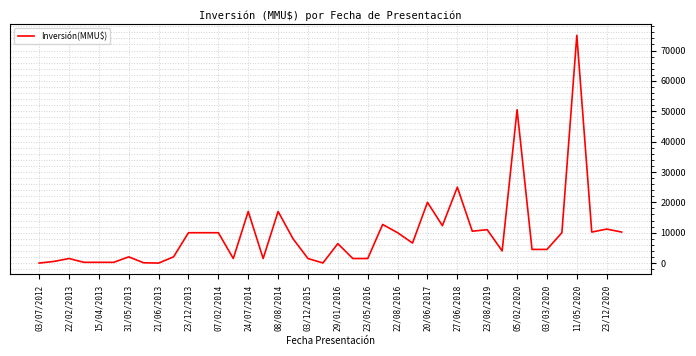

What is the difference between the maximum and minimum values?

75000